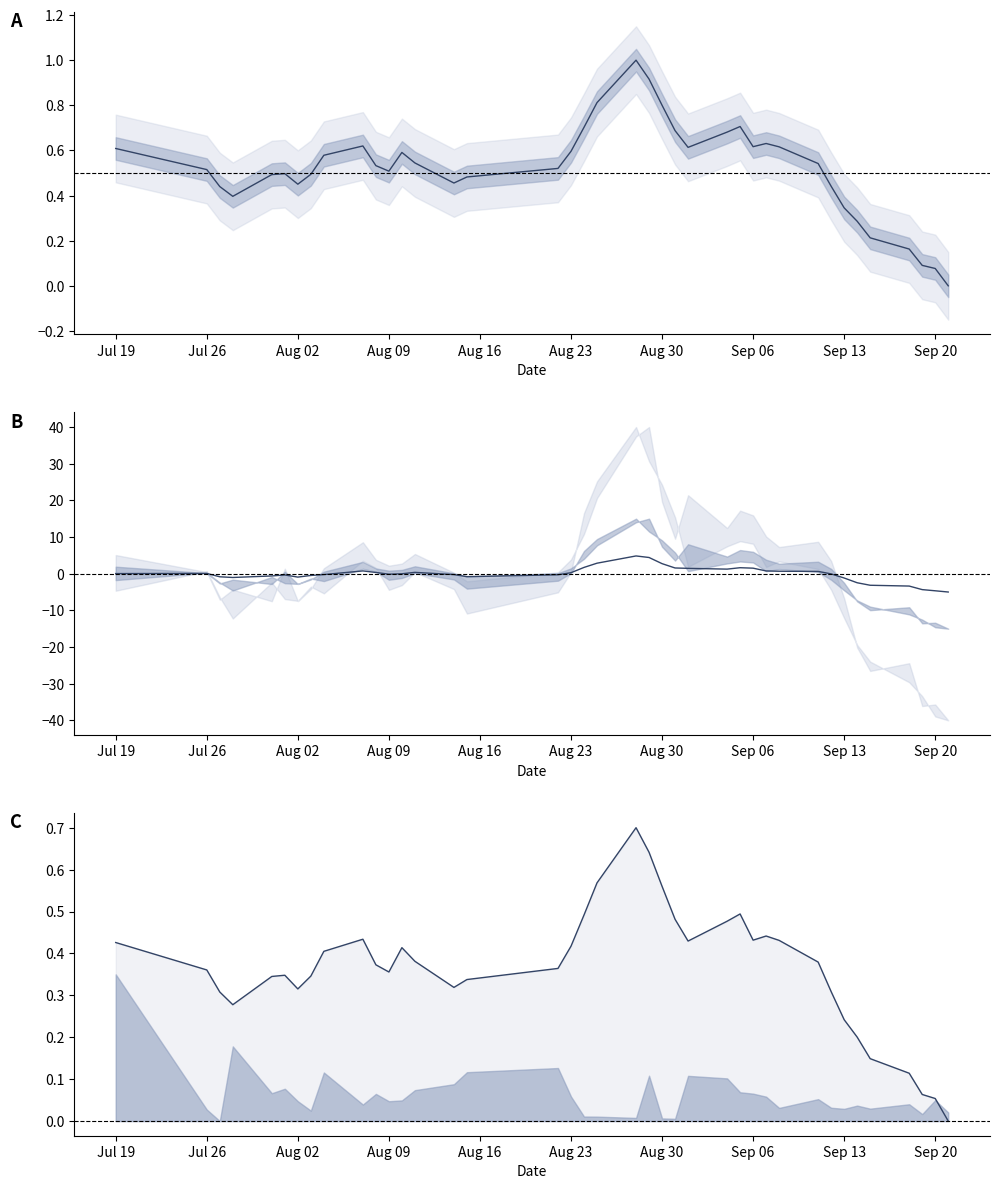

At how many categories does at least one series exceed 0?

38